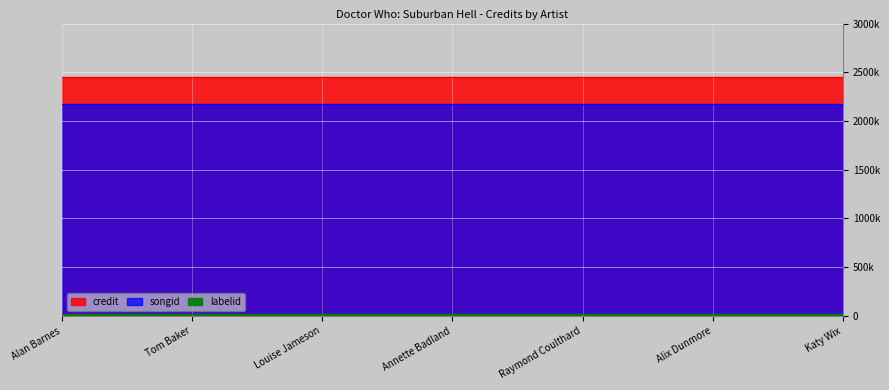

The value of labelid at Tom Baker is 28229. True or false?

False